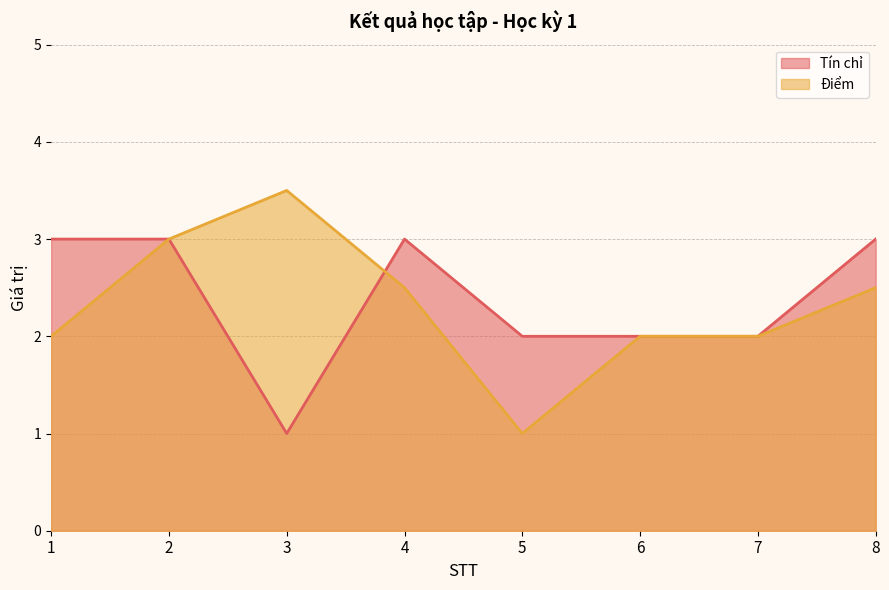

Reading right to left, transcribe all the data shown in this chart.

Tín chỉ: 3.0	2.0	2.0	2.0	3.0	1.0	3.0	3.0
Điểm: 2.5	2.0	2.0	1.0	2.5	3.5	3.0	2.0